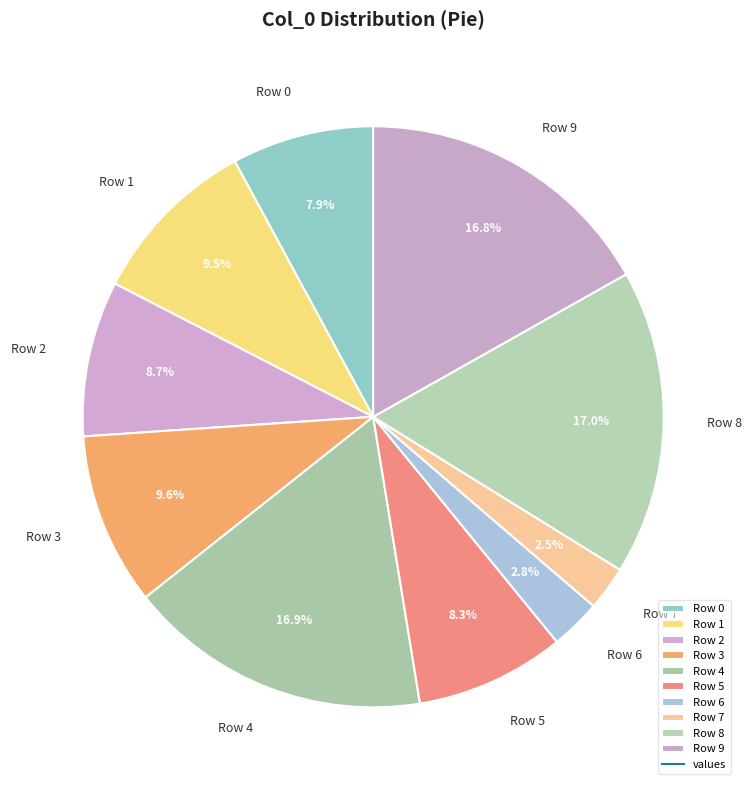

To the nearest percent, what is the difference between the Row 6 and Row 2 slice percentages?

6%